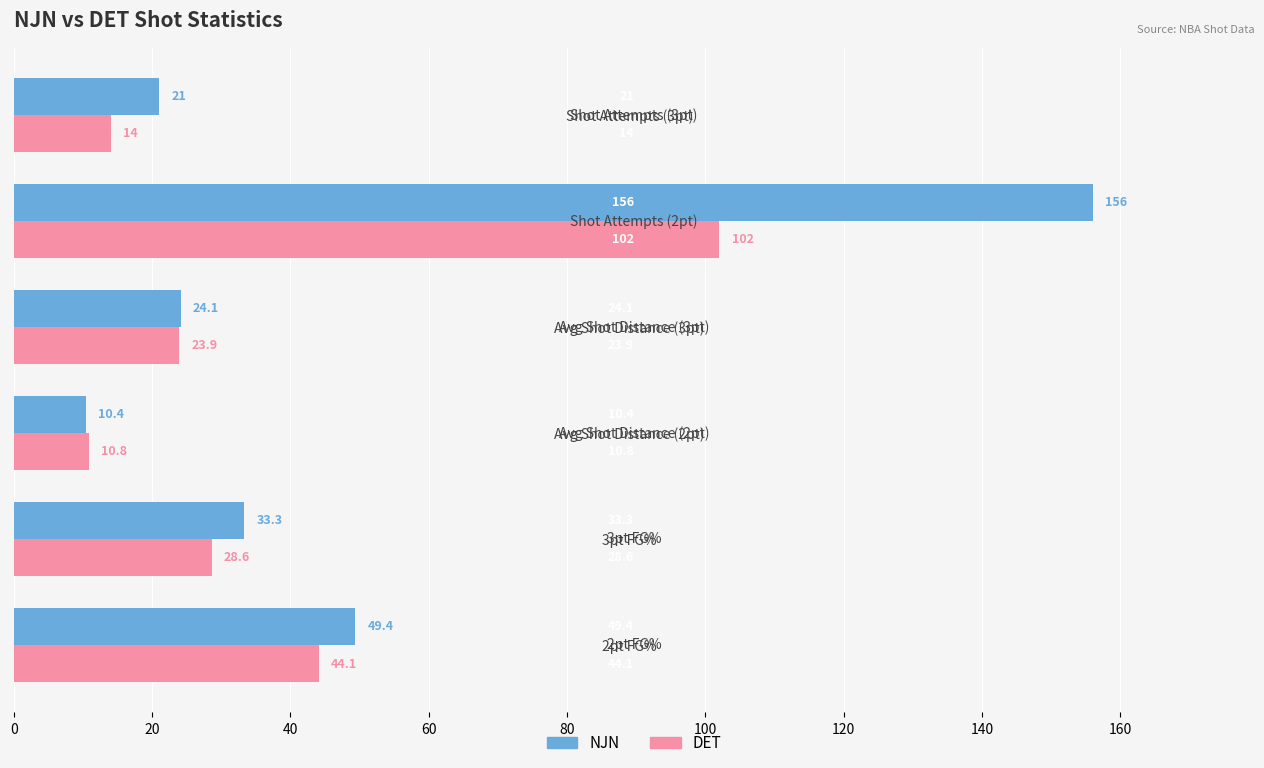

Rank the series by their average value, from lowest to highest.

DET, NJN